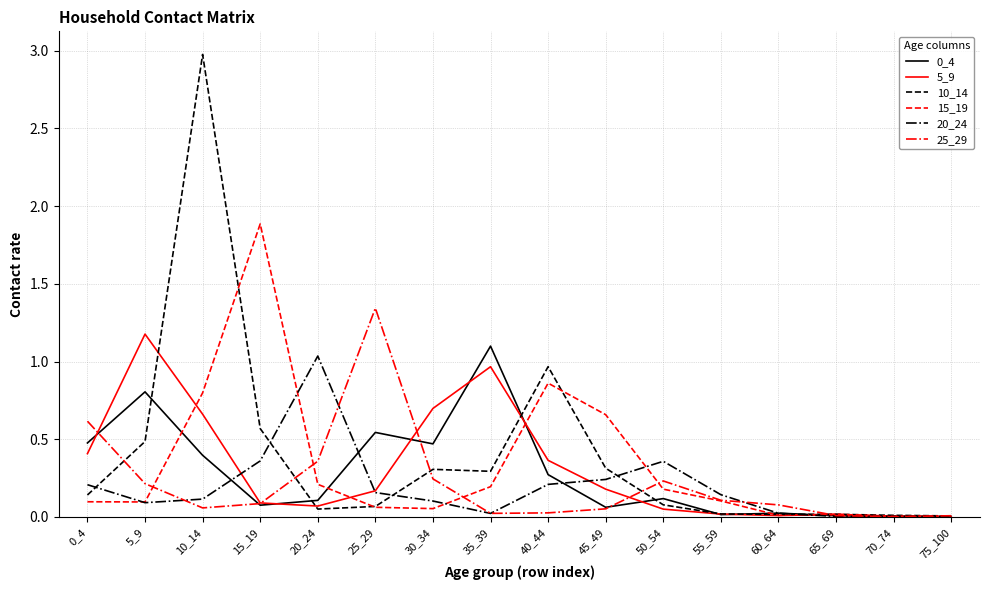

Which series has the widest spread of values?

10_14